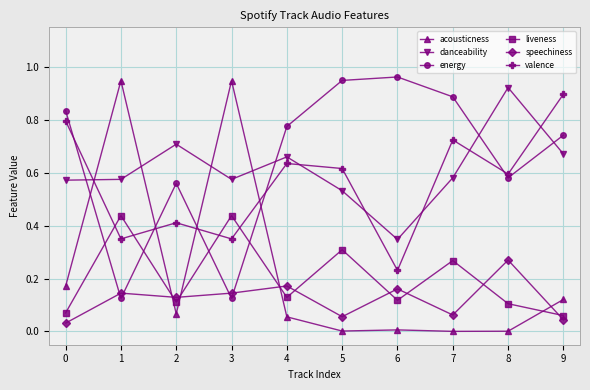

The value of danceability at 8 is 0.3. True or false?

False